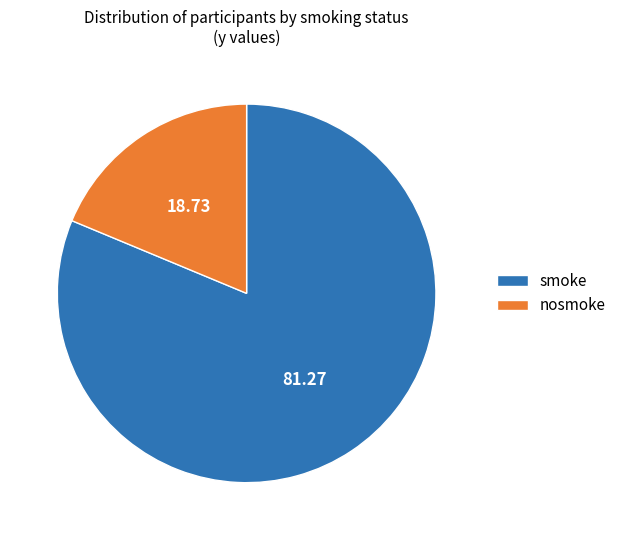

The smoke slice represents 94% of the pie. True or false?

False